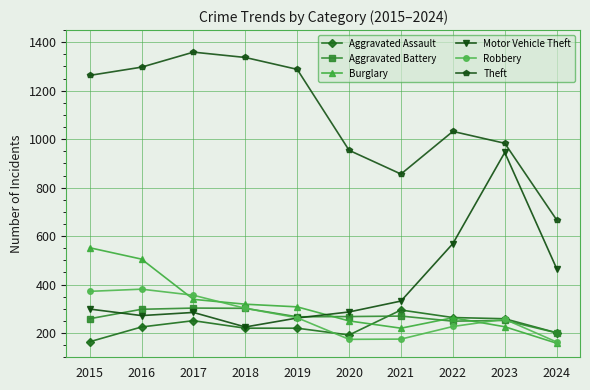

Which series has the largest total across all categories?

Theft